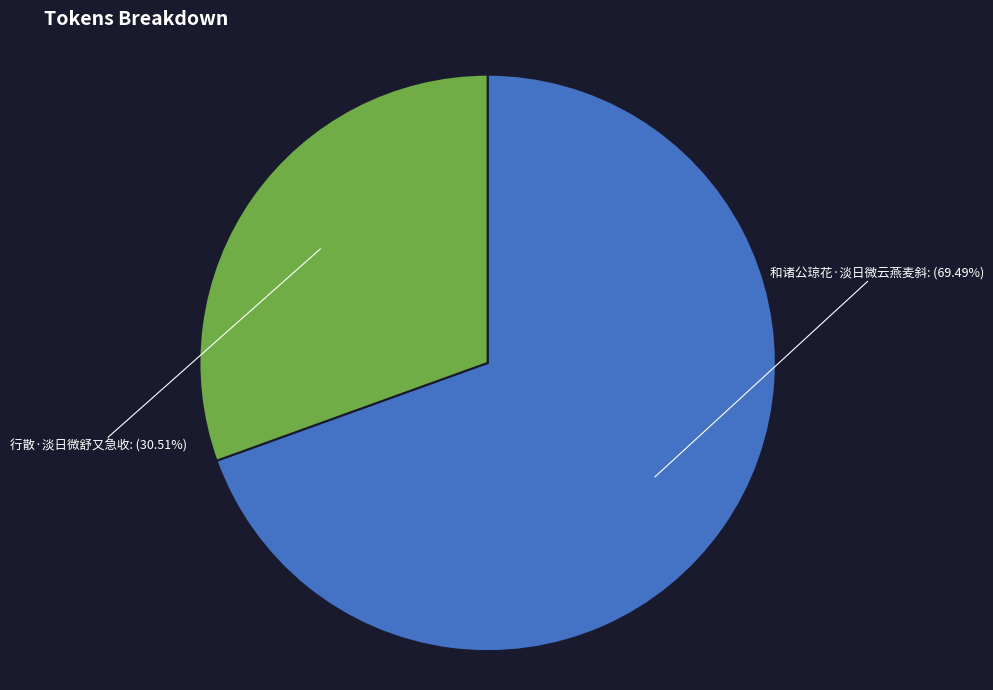

Rank the categories by value from lowest to highest.

行散·淡日微舒又急收, 和诸公琼花·淡日微云燕麦斜